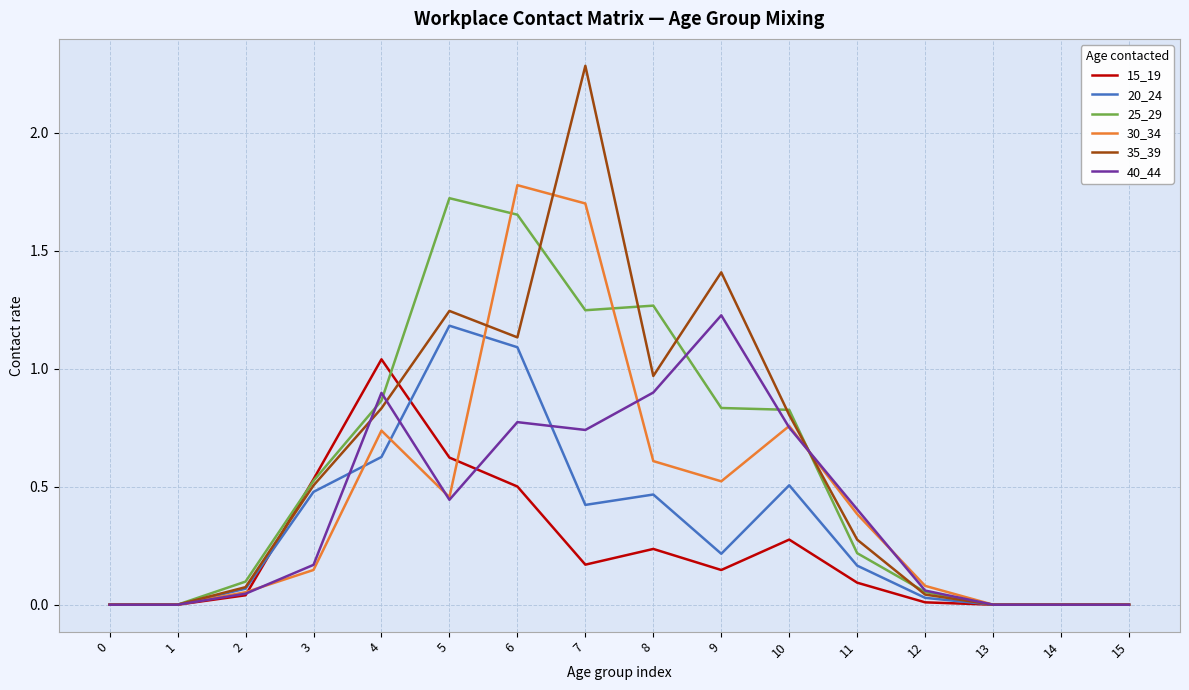

At which label does 15_19 reach its peak?

4